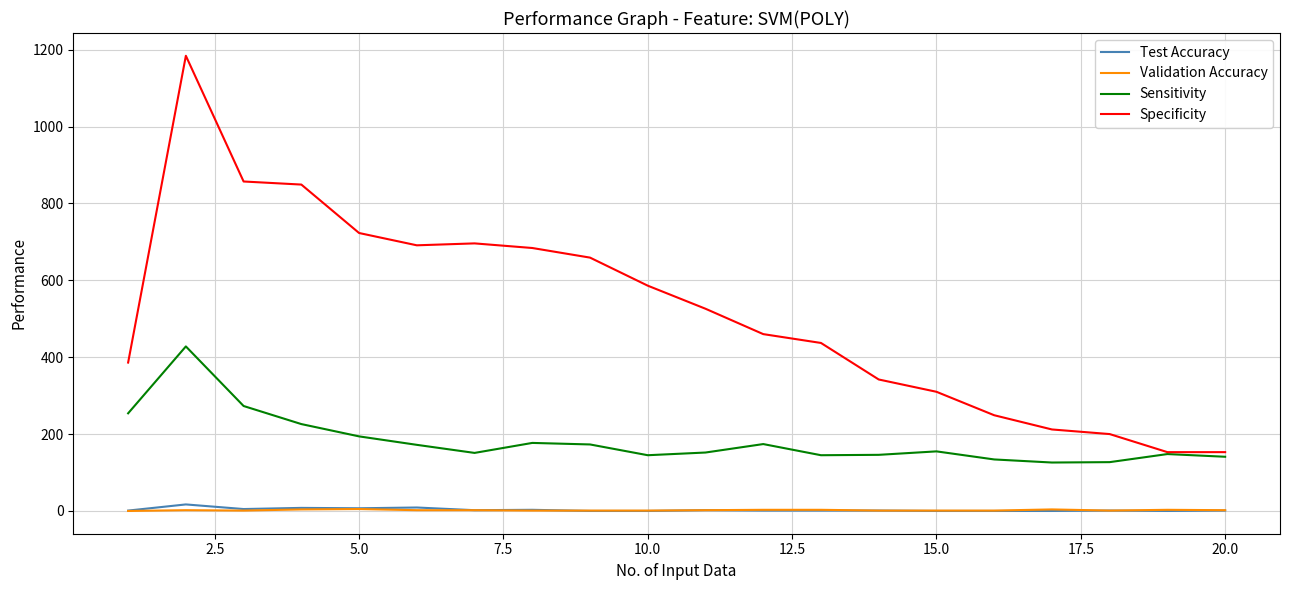

True or false: Test Accuracy and Specificity intersect in this chart.

False